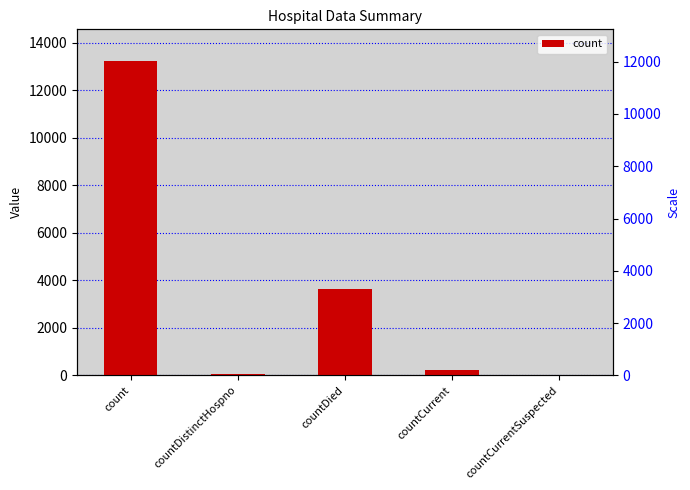

The chart shows a value of 209 at countCurrent. True or false?

True